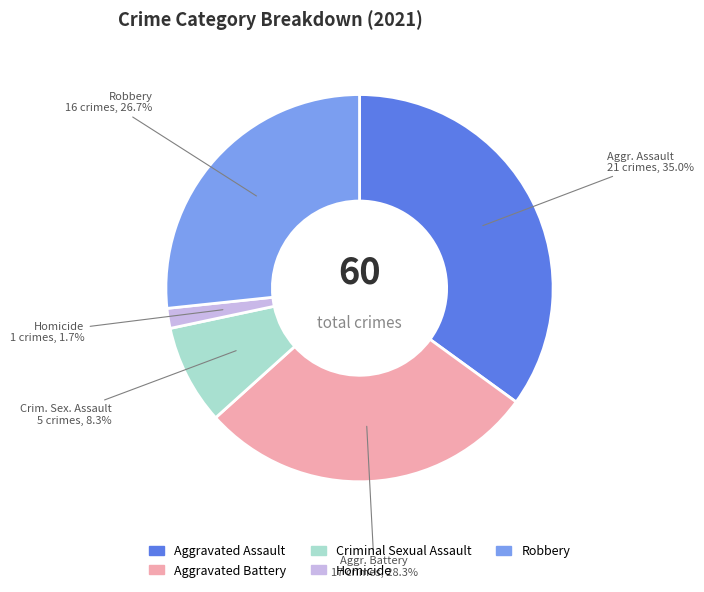

To the nearest percent, what is the difference between the largest and smallest slice percentages?

33%